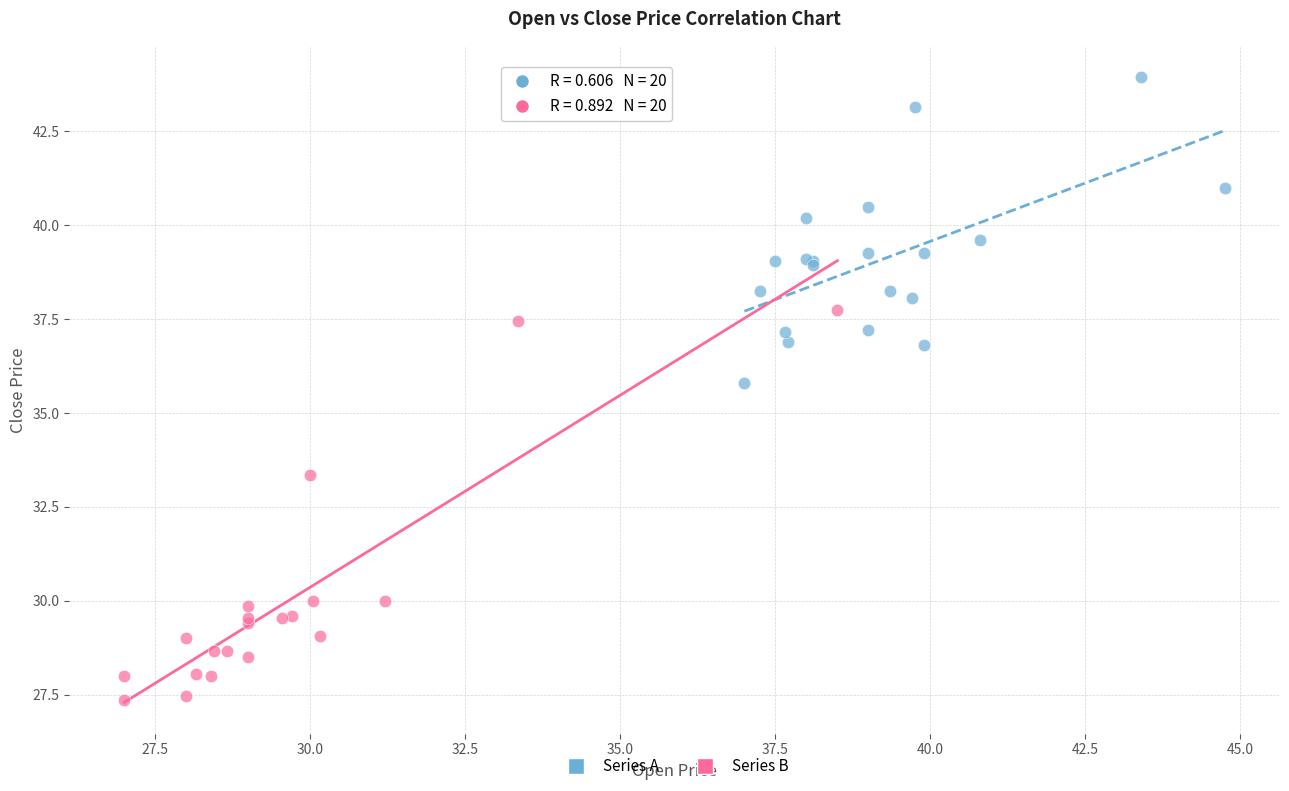

Which series reaches the maximum Y coordinate?

Series A